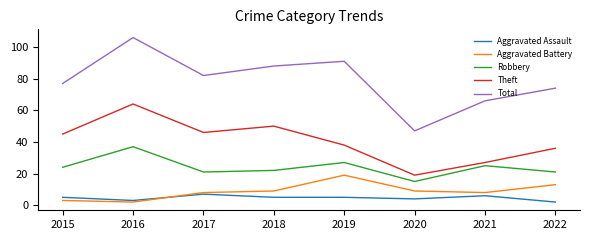

True or false: Aggravated Assault has a value of 12 at 2017.

False